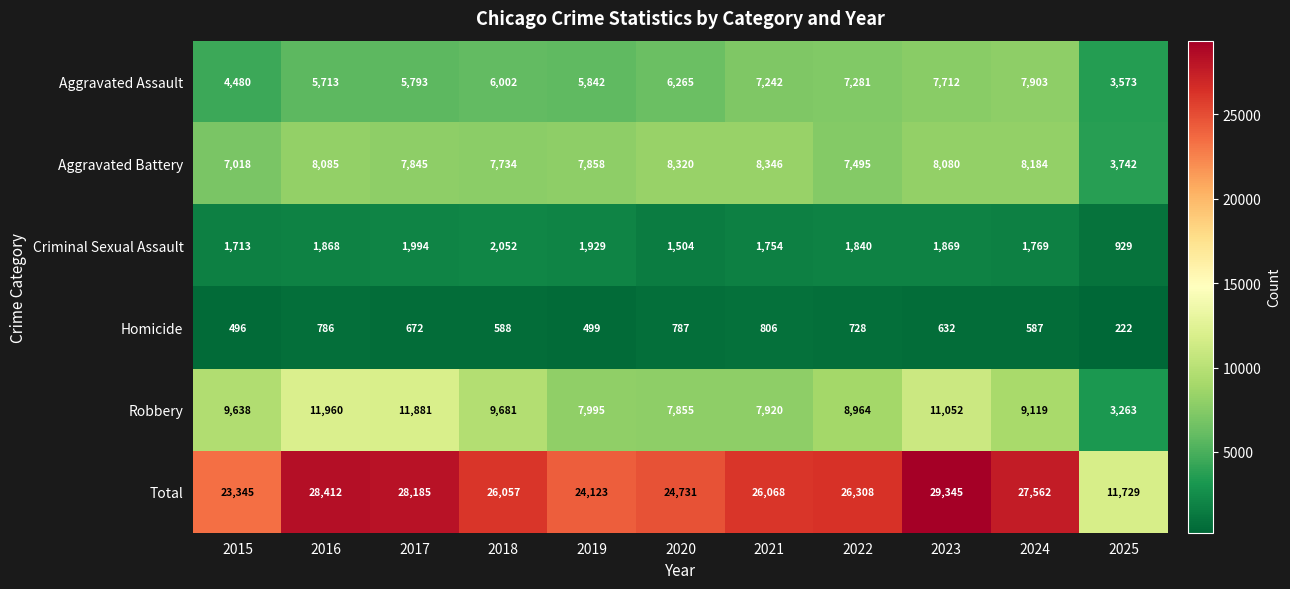

How many data points does each series have?

11